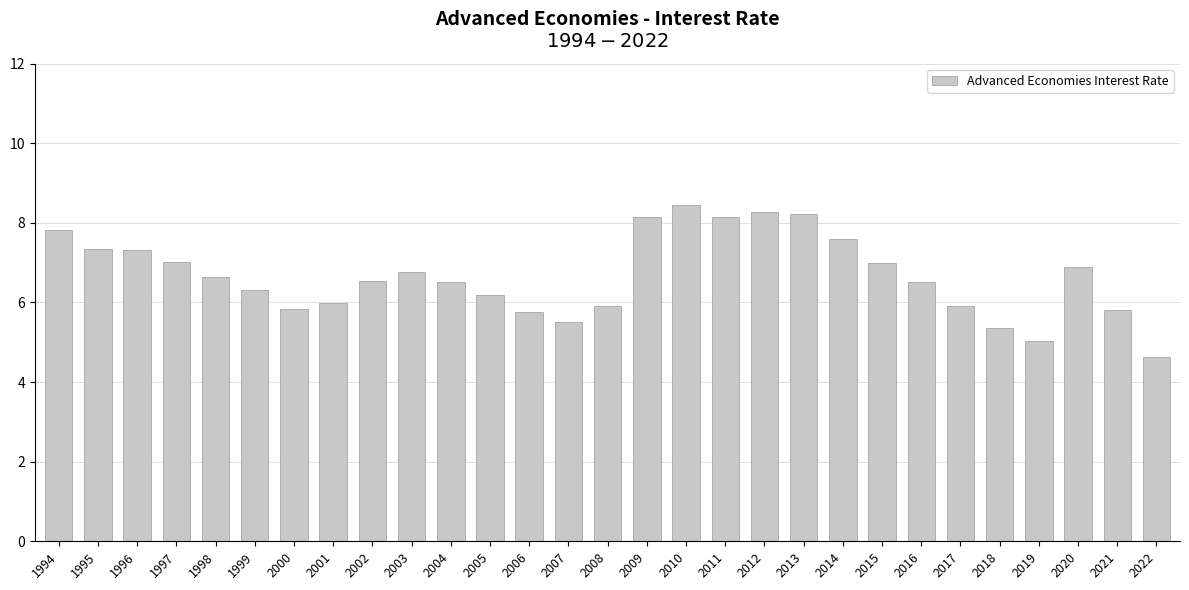

The value at 2022 is 2.1. True or false?

False